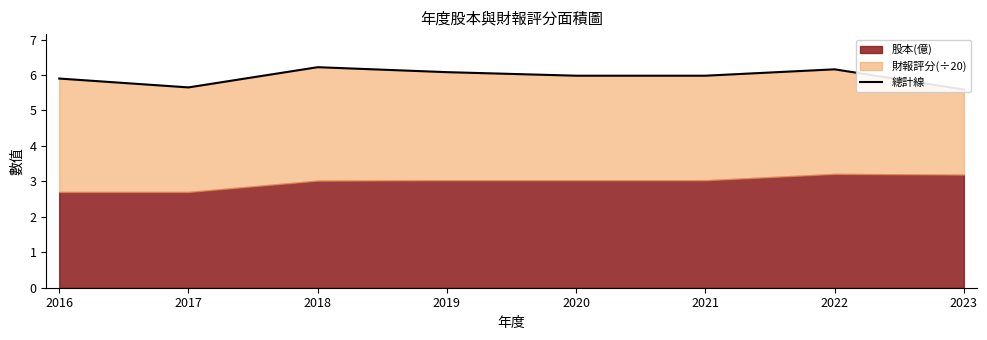

What is the value of the 5th point from the left?

6.0